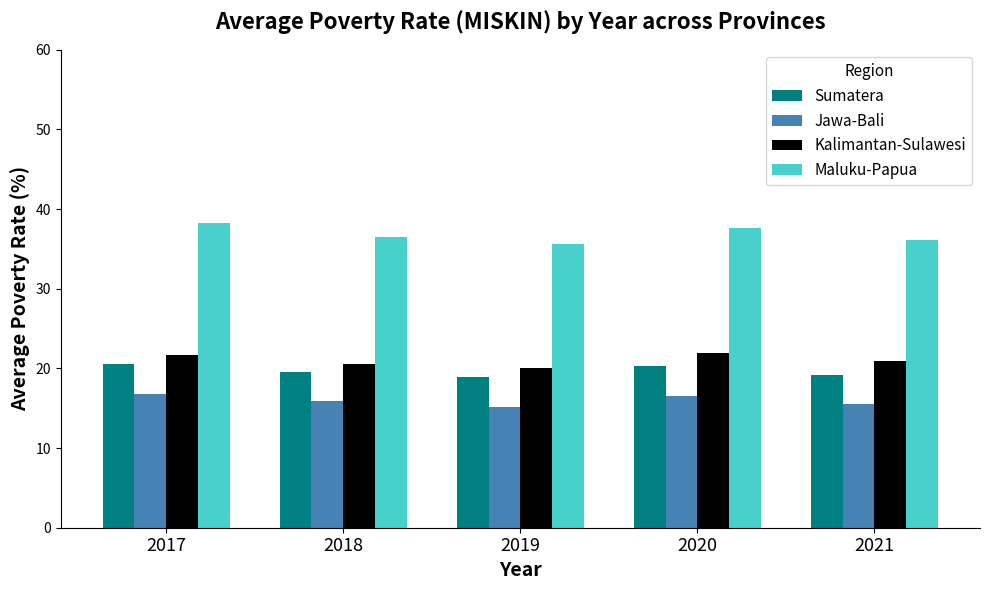

What is the maximum value shown in the chart?

38.3